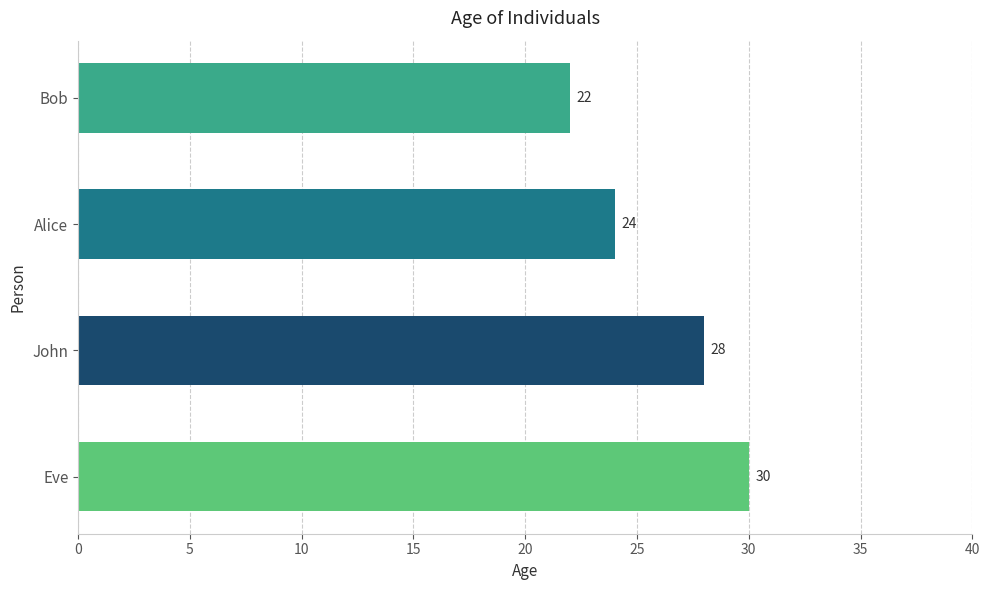

Which label corresponds to the smallest value in the chart?

Bob